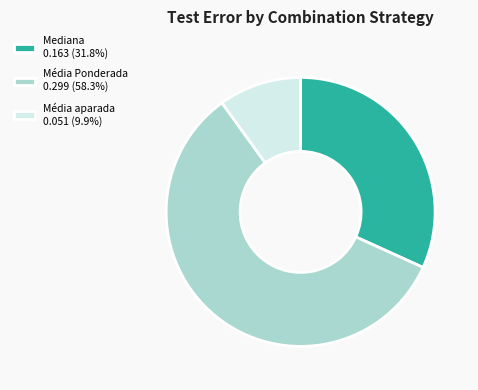

Is the sum of Mediana 0.163 (31.8%) and Média Ponderada 0.299 (58.3%) greater than half?

Yes